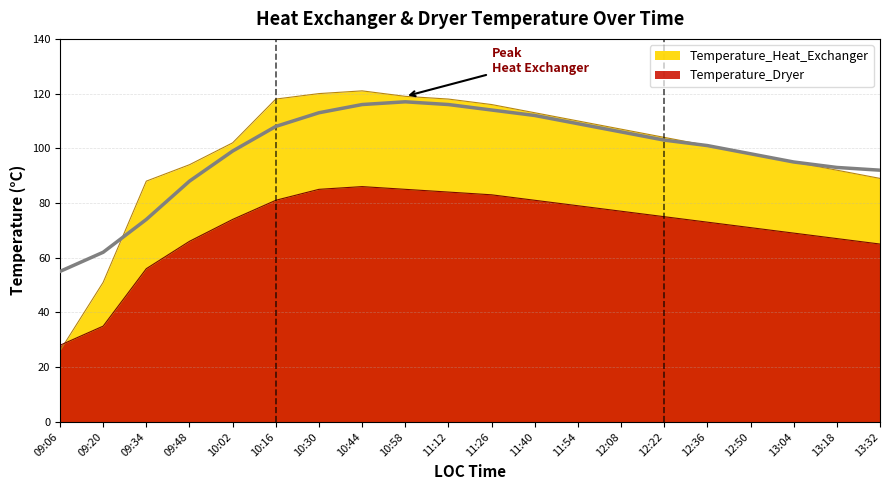

Between 12:08 and 12:36, which series saw the biggest shift?

Temperature_Heat_Exchanger